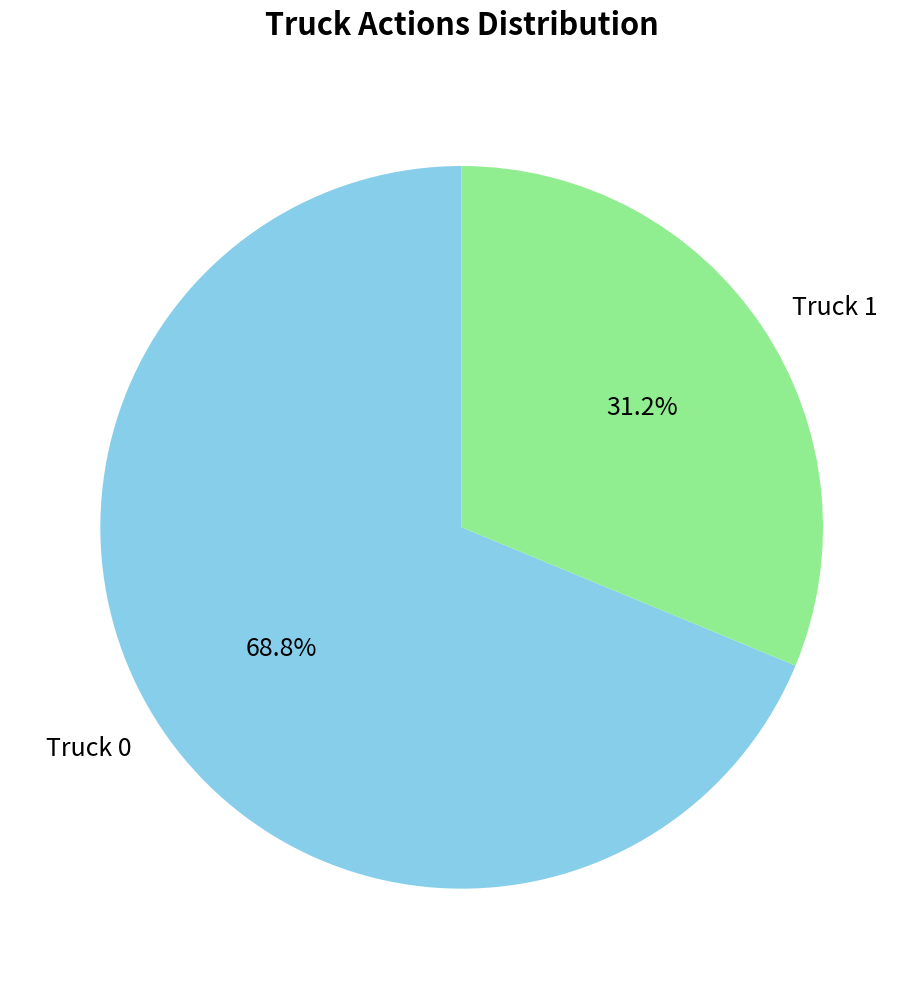

Is it true that Truck 1 is 39% of the pie?

False